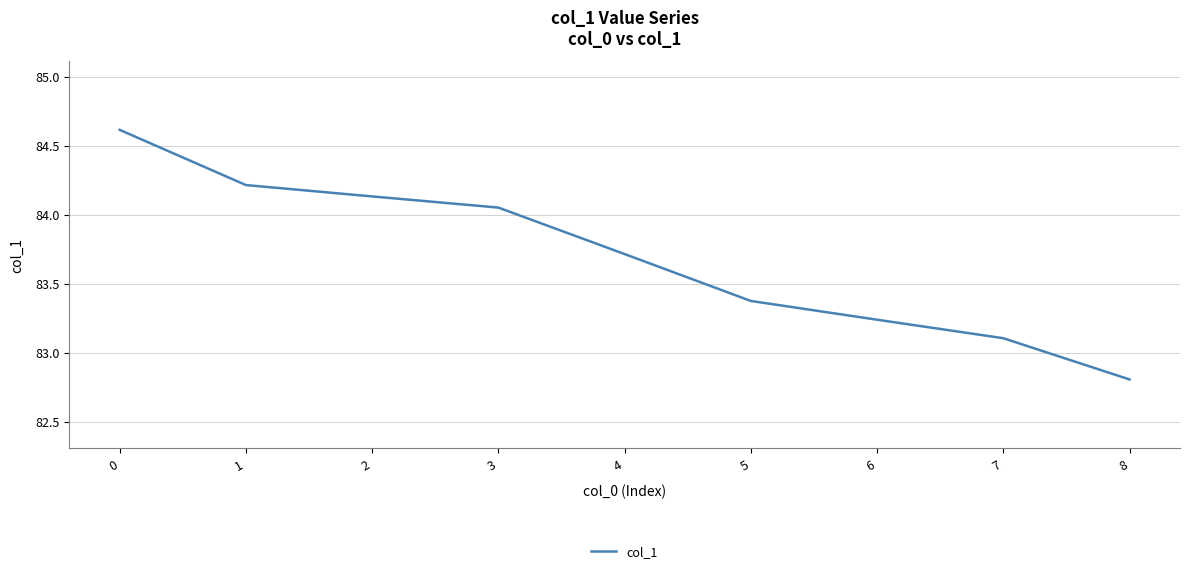

True or false: the data has more than 0 interior local peaks.

False